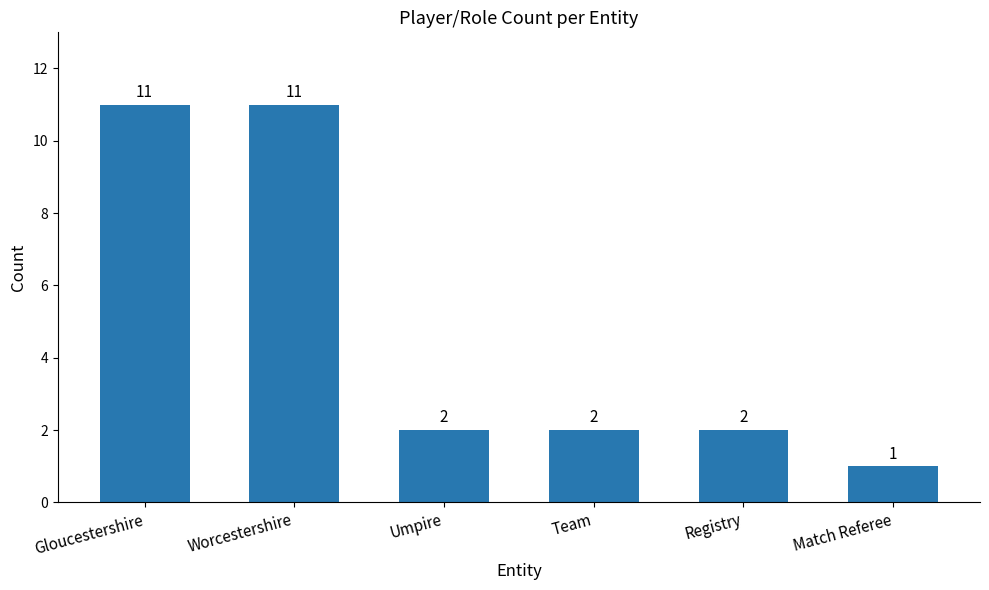

At which label does the data first exceed 2?

Gloucestershire